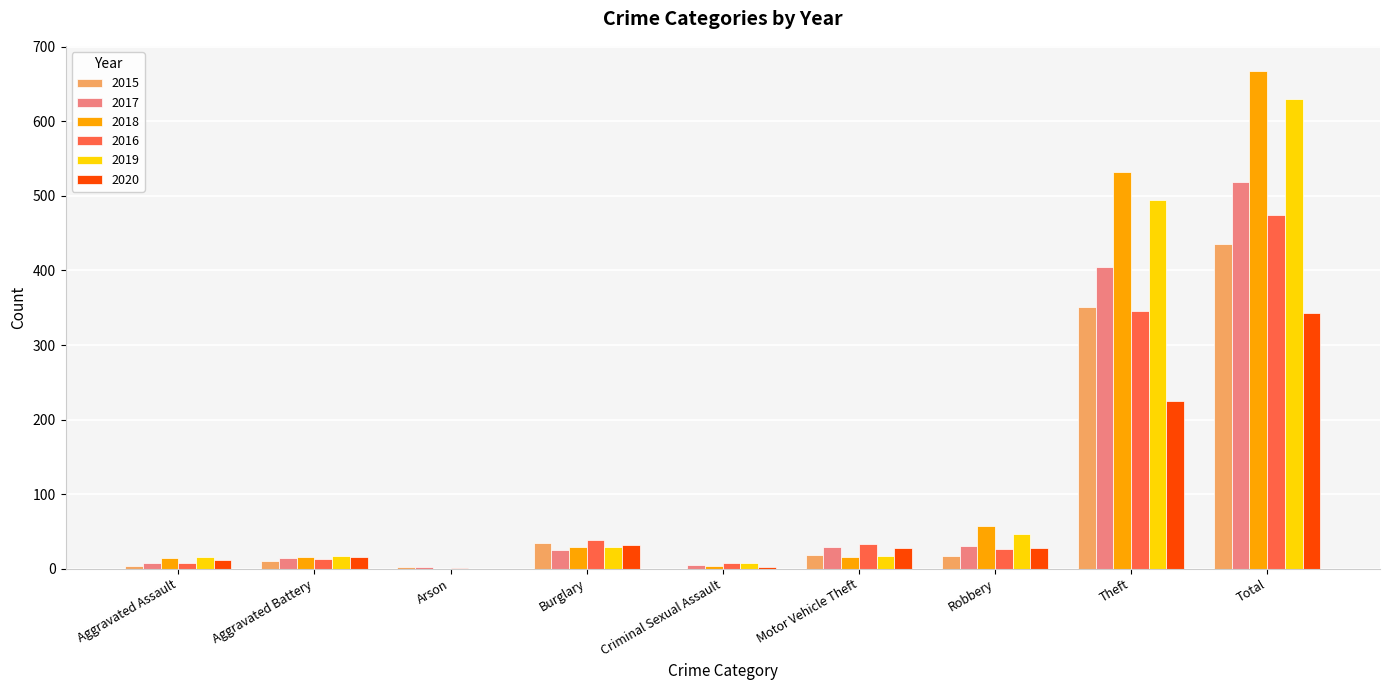

What is the highest value of the 2015 series?

436